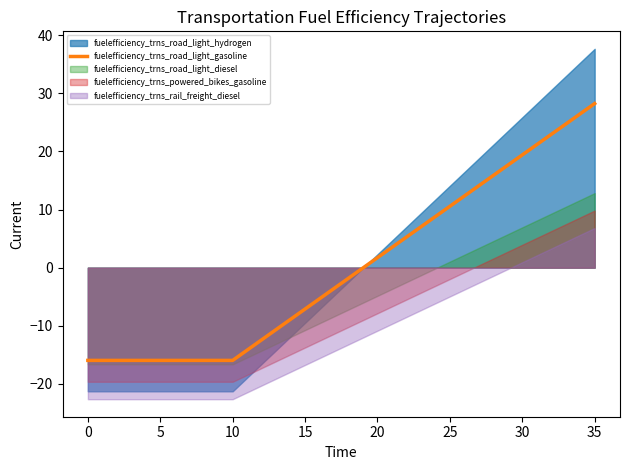

What is the lowest value of the fuelefficiency_trns_road_light_gasoline series?

-16.0